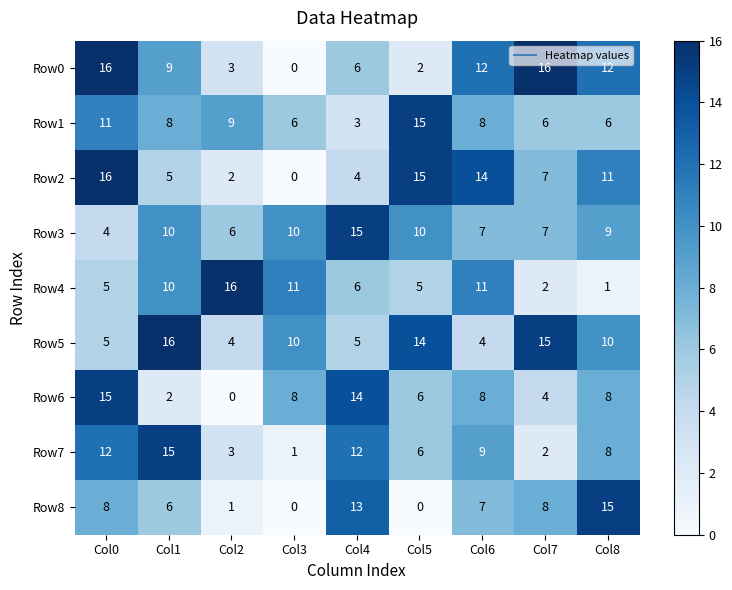

What is the spread (max minus min) of values at Col3?

11